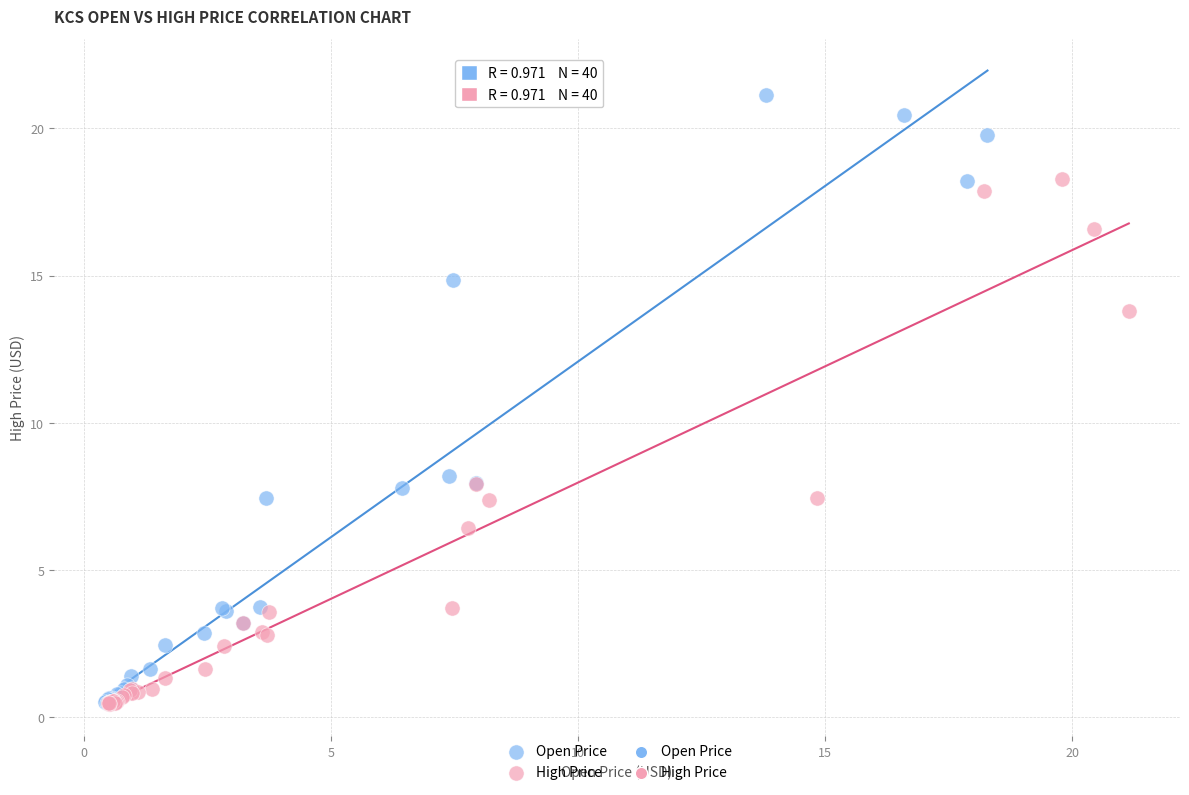

Which series has the largest Y range (max minus min)?

Open Price